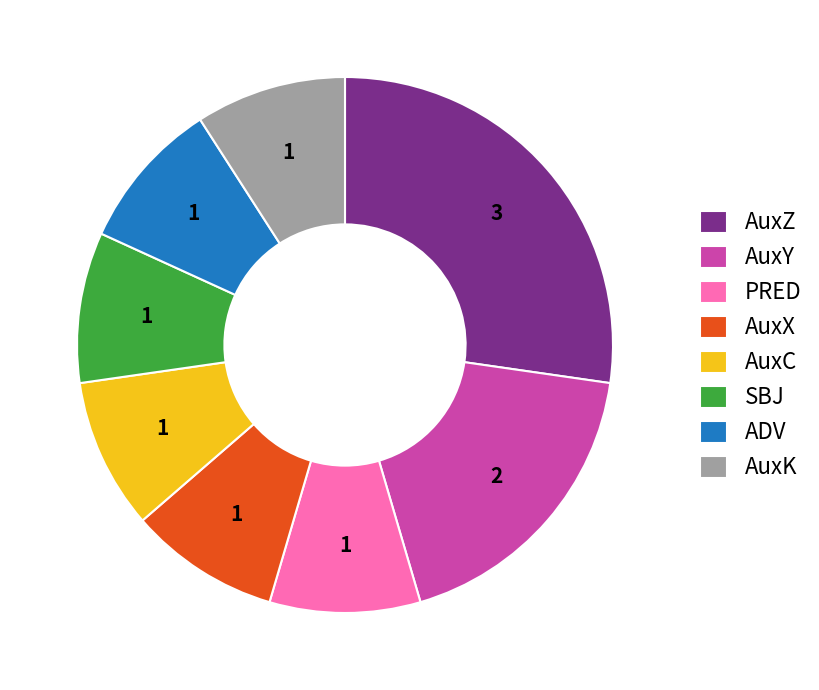

Which slice is the largest?

AuxZ